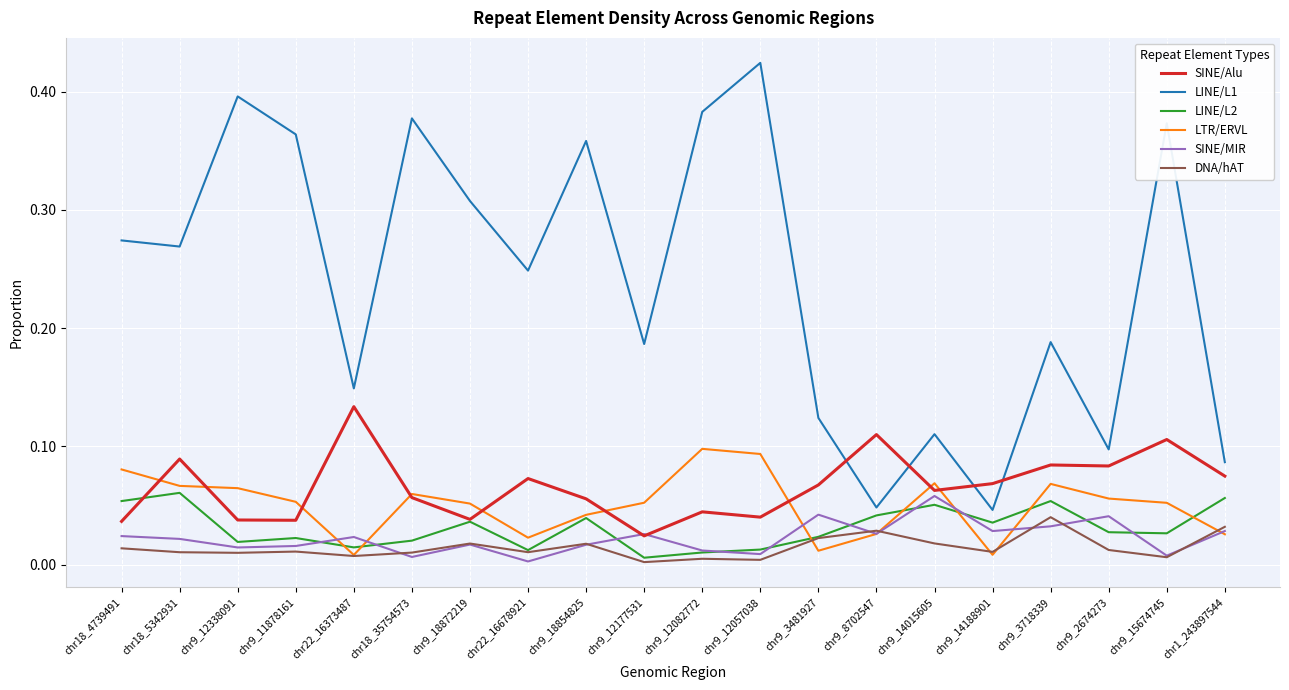

Which series changed the most between chr9_11878161 and chr9_3718339?

LINE/L1